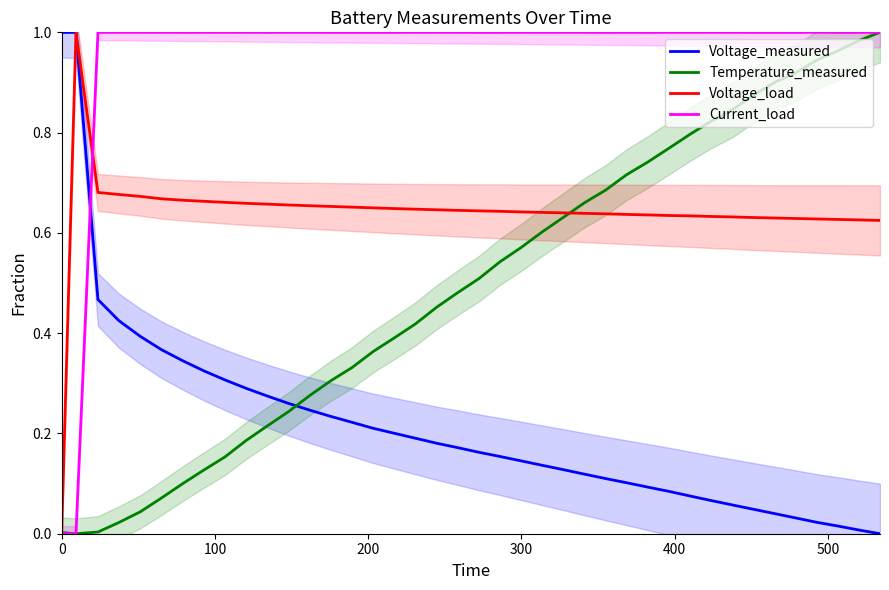

What is the value of the Voltage_load point at the 28th from the left?

0.6